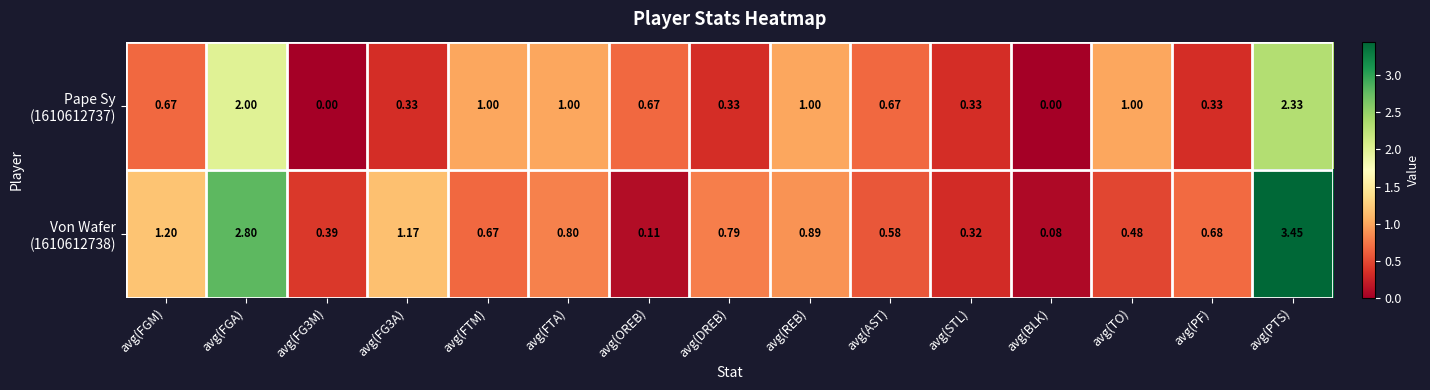

Count the number of categories in the chart.

15